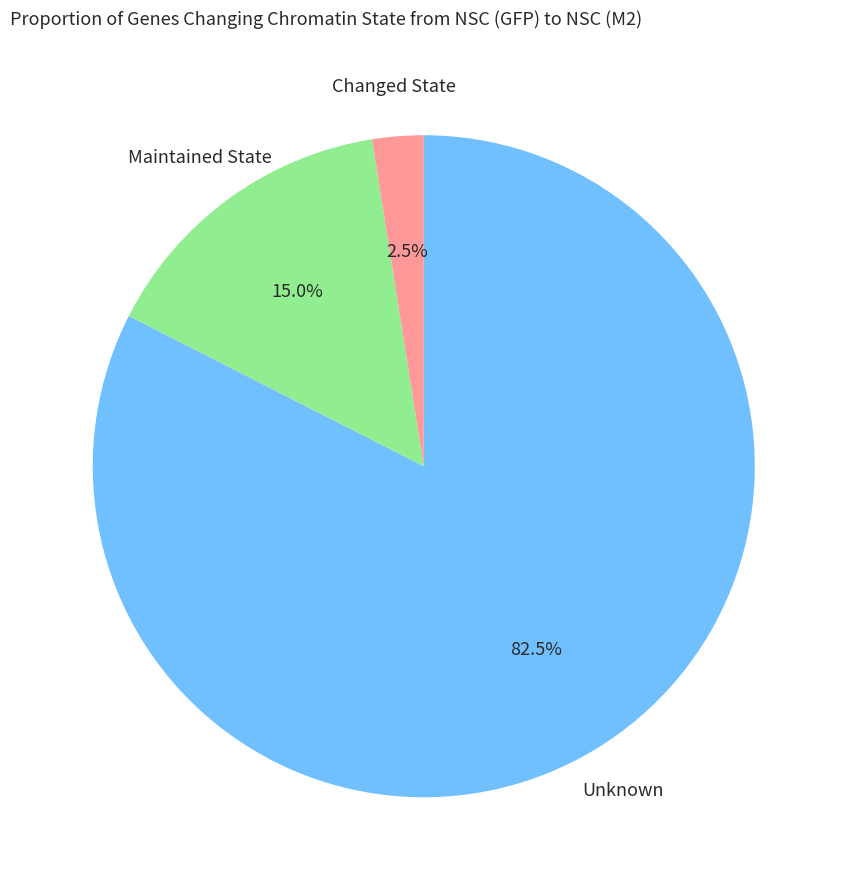

Does any single category account for the majority?

Yes